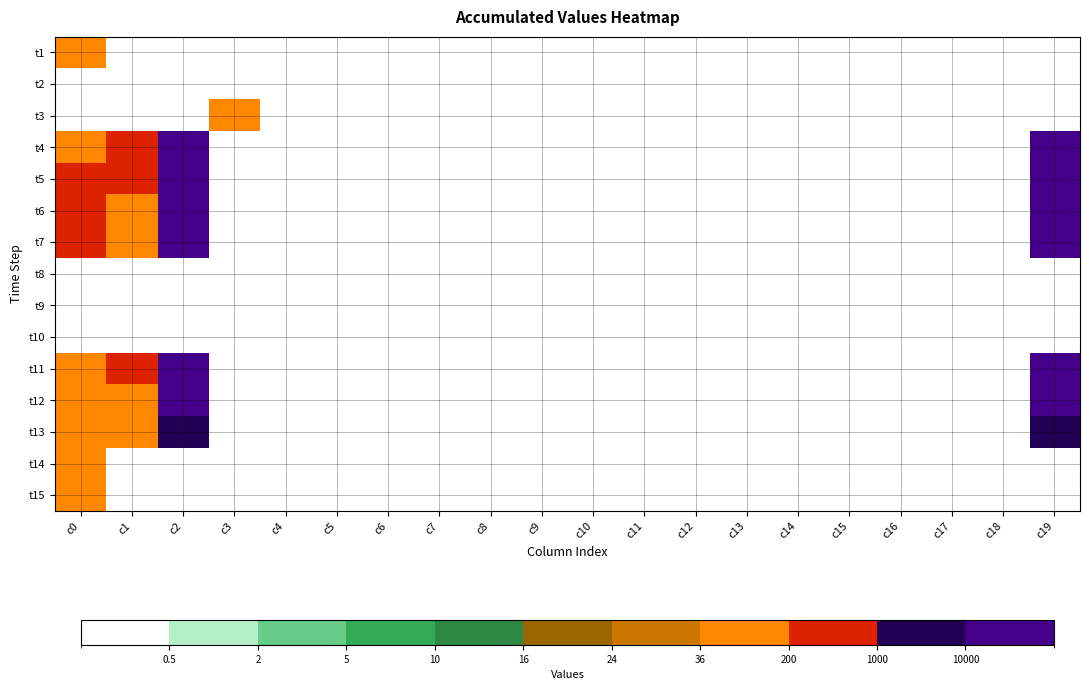

Reading left to right, transcribe all the data shown in this chart.

t1: c0=48	c1=0	c2=0	c3=0	c4=0	c5=0	c6=0	c7=0	c8=0	c9=0	c10=0	c11=0	c12=0	c13=0	c14=0	c15=0	c16=0	c17=0	c18=0	c19=0
t2: c0=0	c1=0	c2=0	c3=0	c4=0	c5=0	c6=0	c7=0	c8=0	c9=0	c10=0	c11=0	c12=0	c13=0	c14=0	c15=0	c16=0	c17=0	c18=0	c19=0
t3: c0=0	c1=0	c2=0	c3=100	c4=0	c5=0	c6=0	c7=0	c8=0	c9=0	c10=0	c11=0	c12=0	c13=0	c14=0	c15=0	c16=0	c17=0	c18=0	c19=0
t4: c0=155	c1=638	c2=95700	c3=0	c4=0	c5=0	c6=0	c7=0	c8=0	c9=0	c10=0	c11=0	c12=0	c13=0	c14=0	c15=0	c16=0	c17=0	c18=0	c19=95700
t5: c0=518	c1=276	c2=41400	c3=0	c4=0	c5=0	c6=0	c7=0	c8=0	c9=0	c10=0	c11=0	c12=0	c13=0	c14=0	c15=0	c16=0	c17=0	c18=0	c19=41400
t6: c0=297	c1=164	c2=24600	c3=0	c4=0	c5=0	c6=0	c7=0	c8=0	c9=0	c10=0	c11=0	c12=0	c13=0	c14=0	c15=0	c16=0	c17=0	c18=0	c19=24600
t7: c0=329	c1=110	c2=16500	c3=0	c4=0	c5=0	c6=0	c7=0	c8=0	c9=0	c10=0	c11=0	c12=0	c13=0	c14=0	c15=0	c16=0	c17=0	c18=0	c19=16500
t8: c0=0	c1=0	c2=0	c3=0	c4=0	c5=0	c6=0	c7=0	c8=0	c9=0	c10=0	c11=0	c12=0	c13=0	c14=0	c15=0	c16=0	c17=0	c18=0	c19=0
t9: c0=0	c1=0	c2=0	c3=0	c4=0	c5=0	c6=0	c7=0	c8=0	c9=0	c10=0	c11=0	c12=0	c13=0	c14=0	c15=0	c16=0	c17=0	c18=0	c19=0
t10: c0=0	c1=0	c2=0	c3=0	c4=0	c5=0	c6=0	c7=0	c8=0	c9=0	c10=0	c11=0	c12=0	c13=0	c14=0	c15=0	c16=0	c17=0	c18=0	c19=0
t11: c0=43	c1=258	c2=38700	c3=0	c4=0	c5=0	c6=0	c7=0	c8=0	c9=0	c10=0	c11=0	c12=0	c13=0	c14=0	c15=0	c16=0	c17=0	c18=0	c19=38700
t12: c0=190	c1=120	c2=18000	c3=0	c4=0	c5=0	c6=0	c7=0	c8=0	c9=0	c10=0	c11=0	c12=0	c13=0	c14=0	c15=0	c16=0	c17=0	c18=0	c19=18000
t13: c0=84	c1=44	c2=6600	c3=0	c4=0	c5=0	c6=0	c7=0	c8=0	c9=0	c10=0	c11=0	c12=0	c13=0	c14=0	c15=0	c16=0	c17=0	c18=0	c19=6600
t14: c0=89	c1=0	c2=0	c3=0	c4=0	c5=0	c6=0	c7=0	c8=0	c9=0	c10=0	c11=0	c12=0	c13=0	c14=0	c15=0	c16=0	c17=0	c18=0	c19=0
t15: c0=44	c1=0	c2=0	c3=0	c4=0	c5=0	c6=0	c7=0	c8=0	c9=0	c10=0	c11=0	c12=0	c13=0	c14=0	c15=0	c16=0	c17=0	c18=0	c19=0